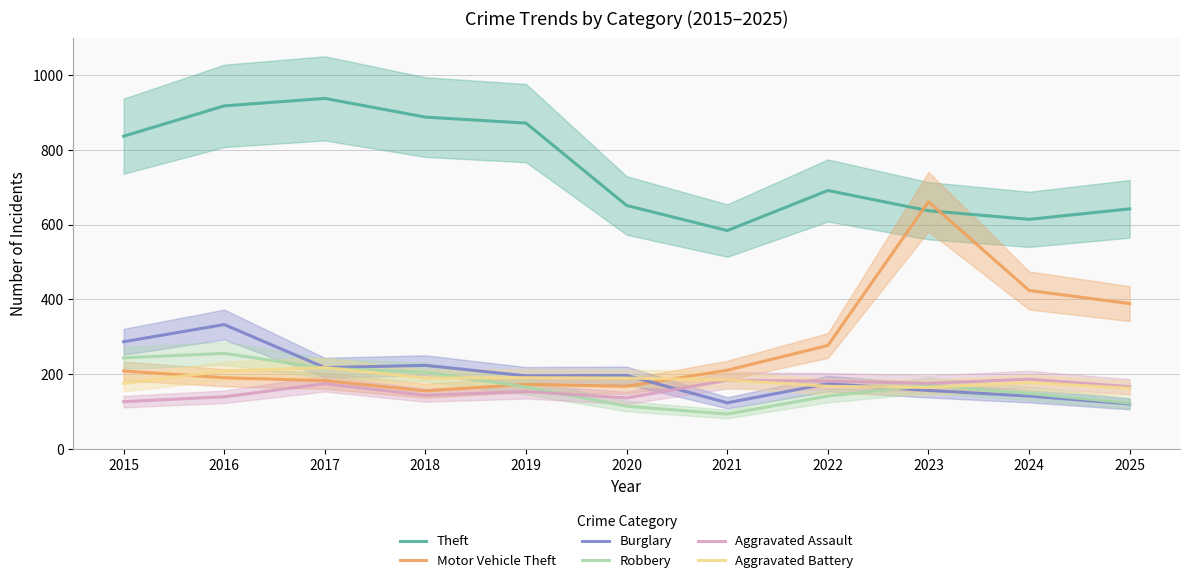

At how many categories does at least one series exceed 180?

11